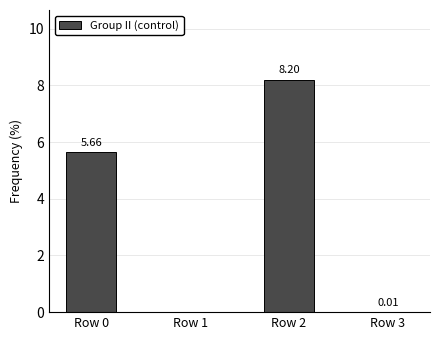

What is the sum of all values?

13.9